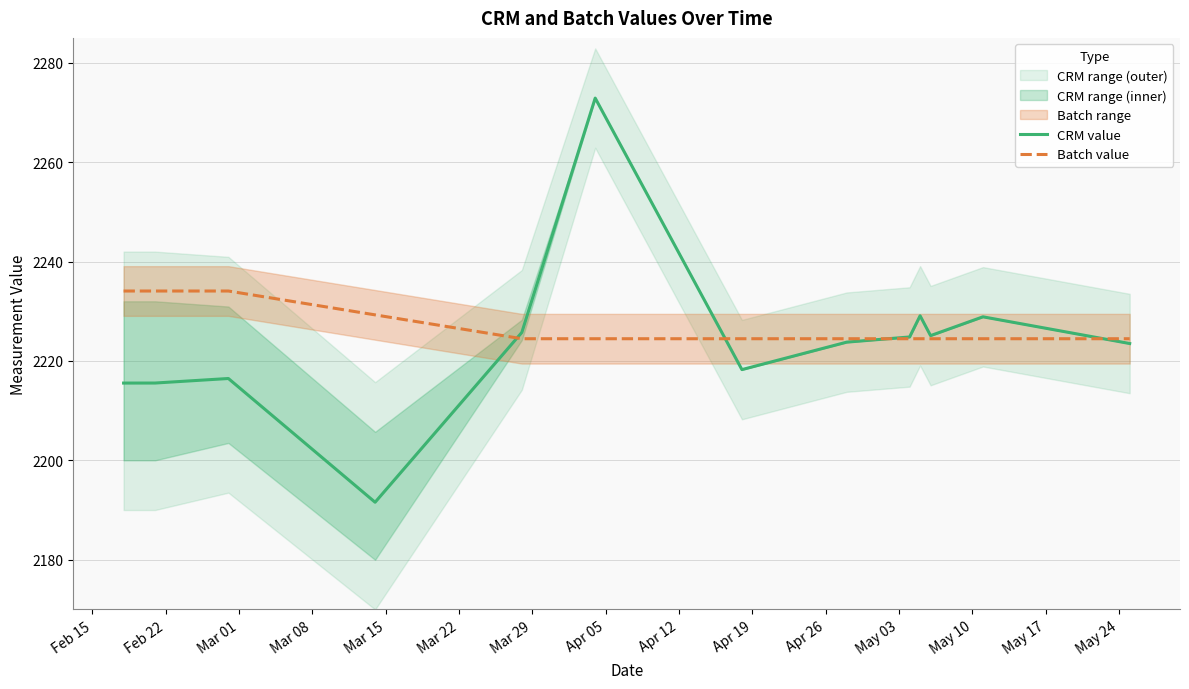

What is the maximum value for CRM value?

2272.9